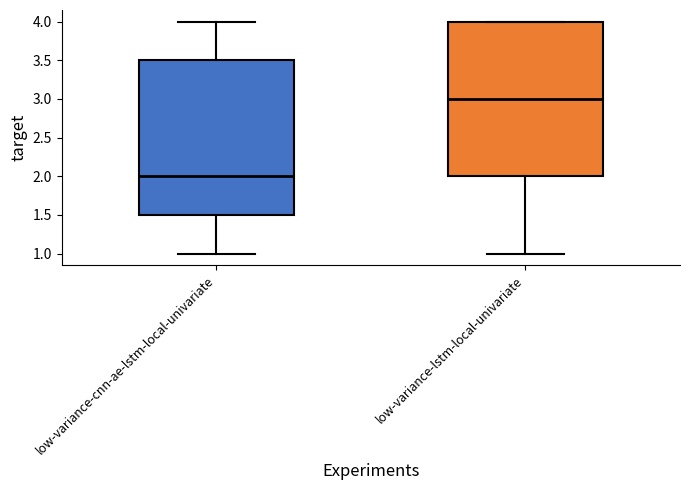

Reading left to right, read every box against the y-axis: the position of its median line, the range the box covers, and the ends of its whiskers. The values are not printed on the chart, so give them approximately, as read against the axis.

low-variance-cnn-ae-lstm-local-univariate: median 2.0, box 1.5 to 3.5, whiskers 1.0 to 4.0
low-variance-lstm-local-univariate: median 3.0, box 2.0 to 4.0, whiskers 1.0 to 4.0